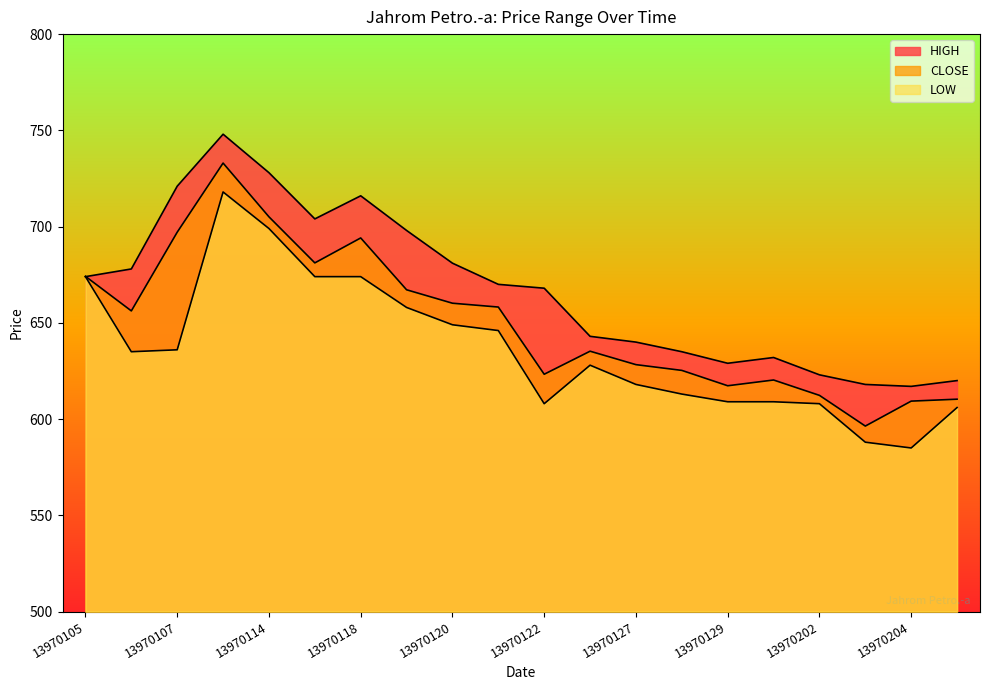

Reading right to left, extract all data points from this chart.

HIGH: 620.0	617.0	618.0	623.0	632.0	629.0	635.0	640.0	643.0	668.0	670.0	681.0	698.0	716.0	704.0	728.0	748.0	721.0	678.0	674.0
CLOSE: 610.3	609.3	596.4	612.3	620.3	617.3	625.3	628.3	635.3	623.3	658.2	660.2	667.2	694.1	681.1	705.1	733.0	697.1	656.2	674.2
LOW: 606.0	585.0	588.0	608.0	609.0	609.0	613.0	618.0	628.0	608.0	646.0	649.0	658.0	674.0	674.0	699.0	718.0	636.0	635.0	674.0